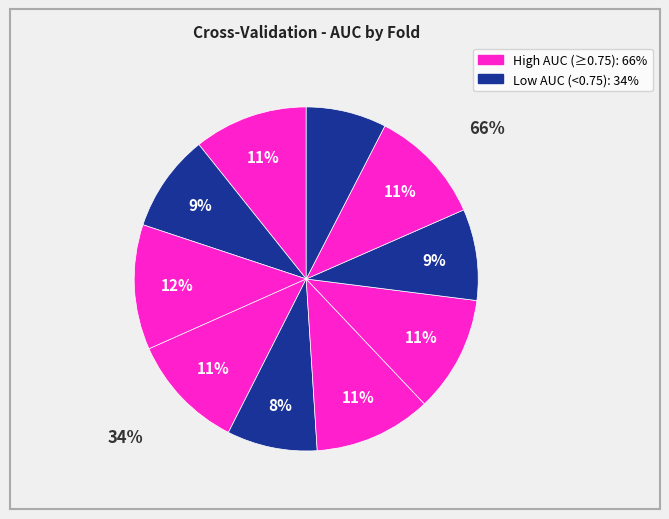

How many slices are in this pie chart?

10